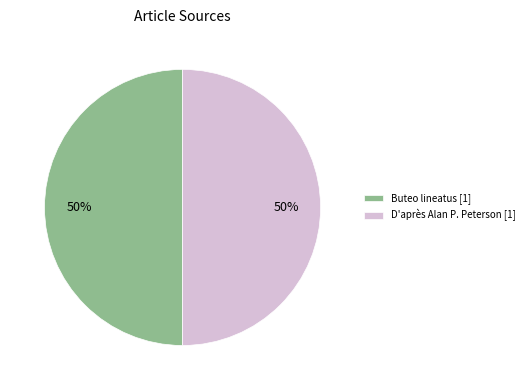

The Buteo lineatus [1] slice represents 50% of the pie. True or false?

True